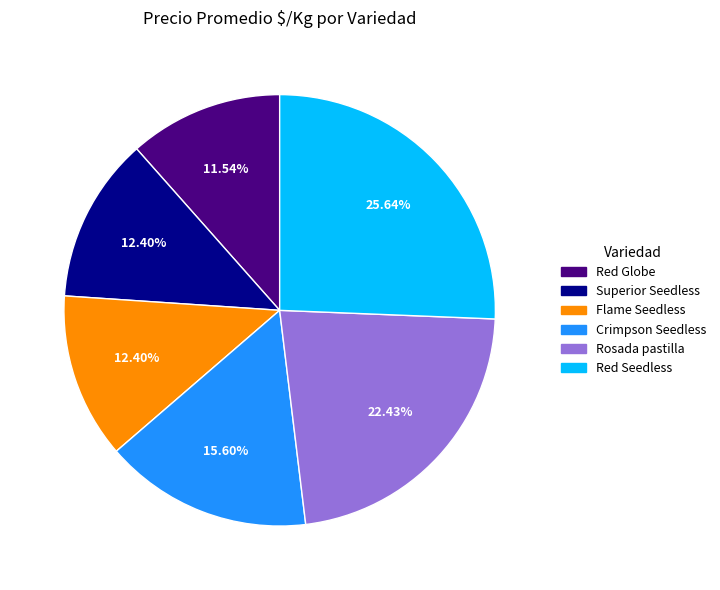

The Rosada pastilla slice represents 30% of the pie. True or false?

False